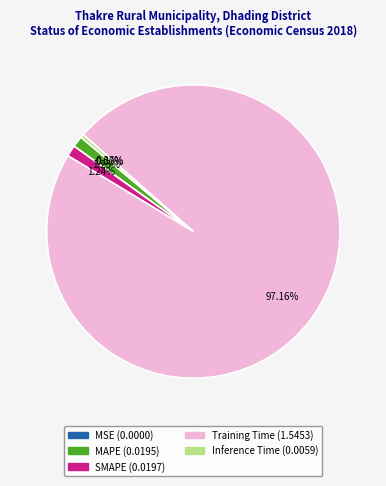

The SMAPE slice represents 1% of the pie. True or false?

True